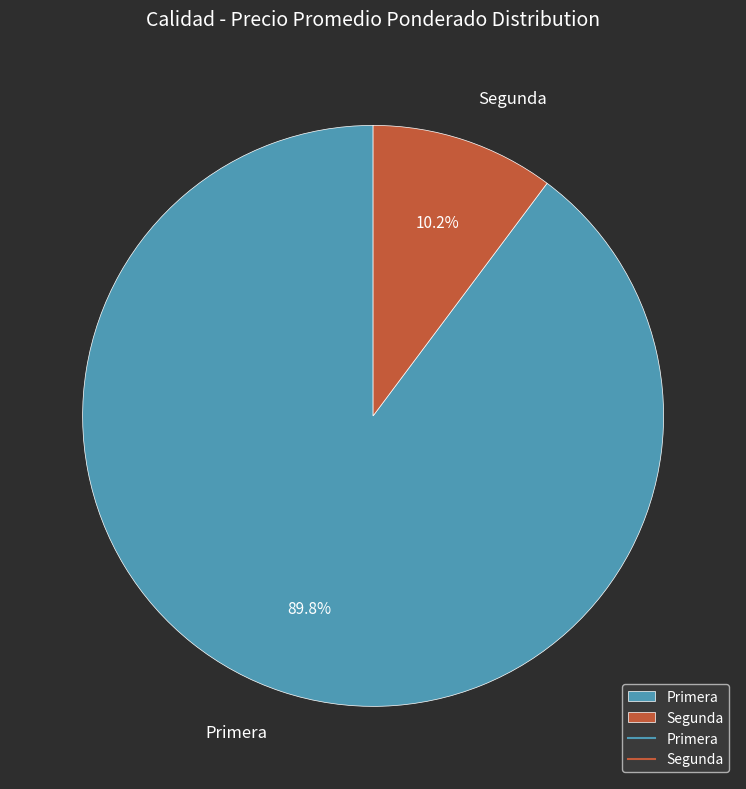

Count the number of slices in the pie.

2